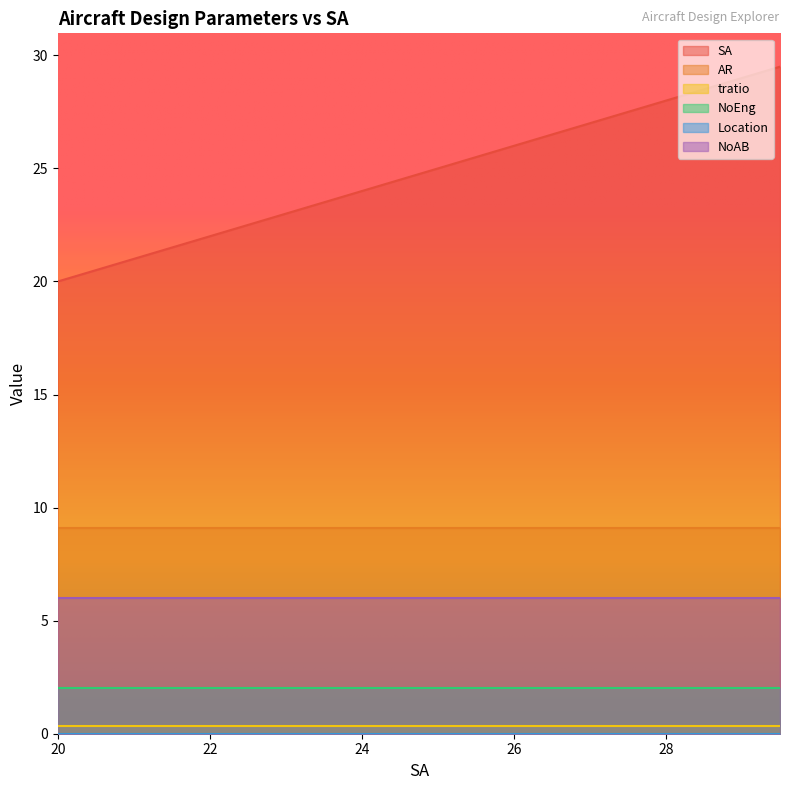

At which label does SA reach its minimum?

20